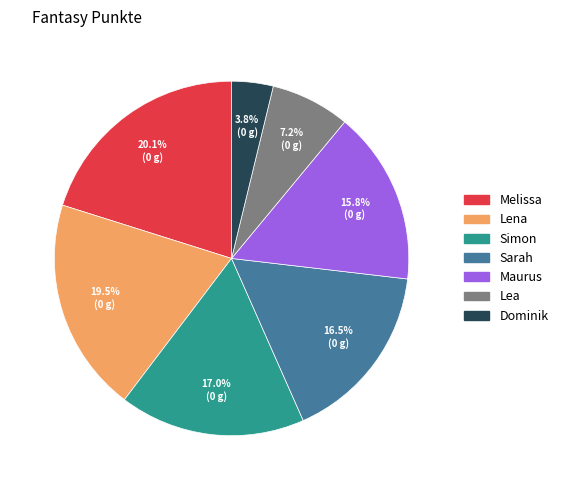

How many segments does this pie chart have?

7